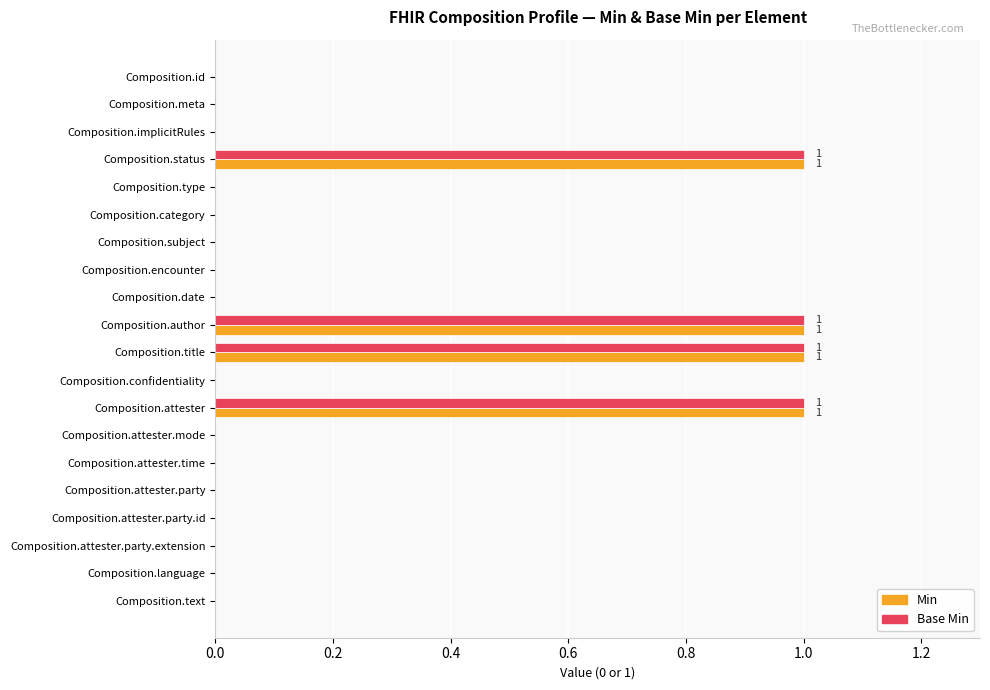

What are all the series names shown in the legend?

Min, Base Min